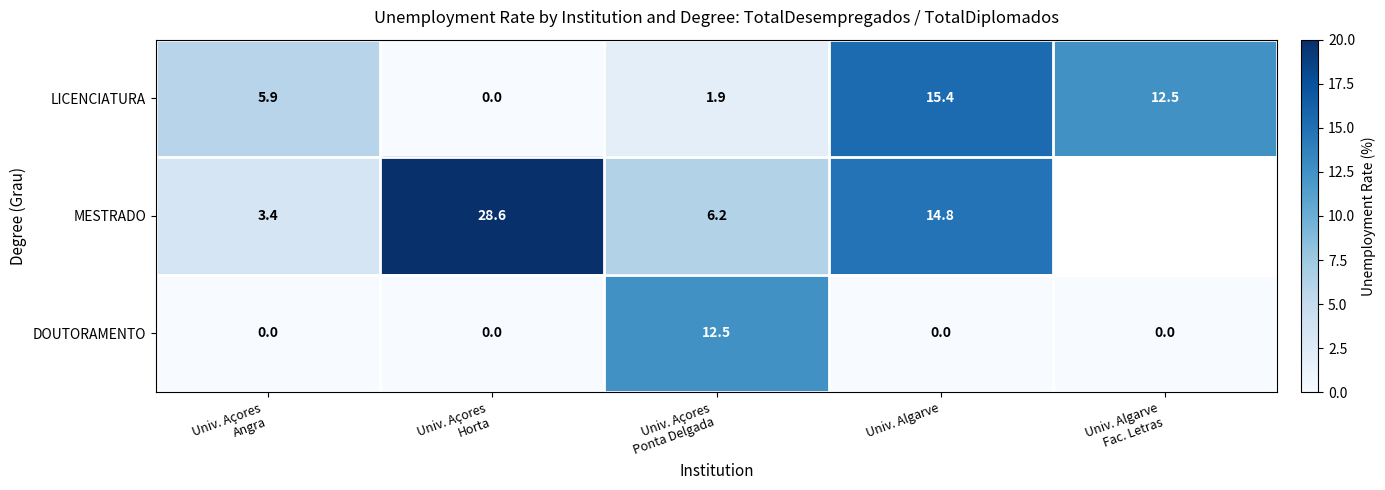

Between Univ. Algarve and Univ. Açores
Horta, which is larger?

Univ. Algarve